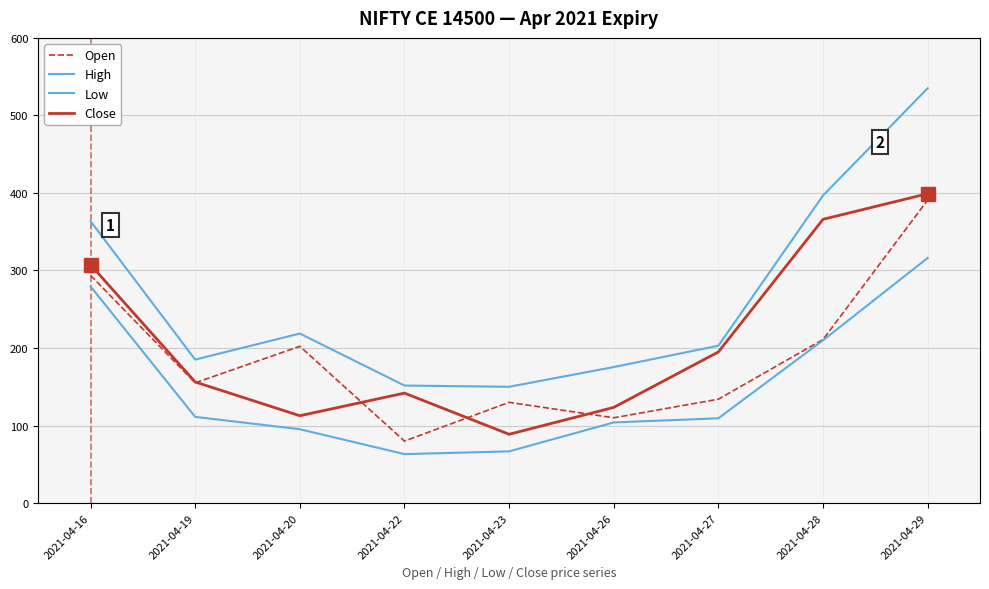

How many interior local valleys does the High series have?

2